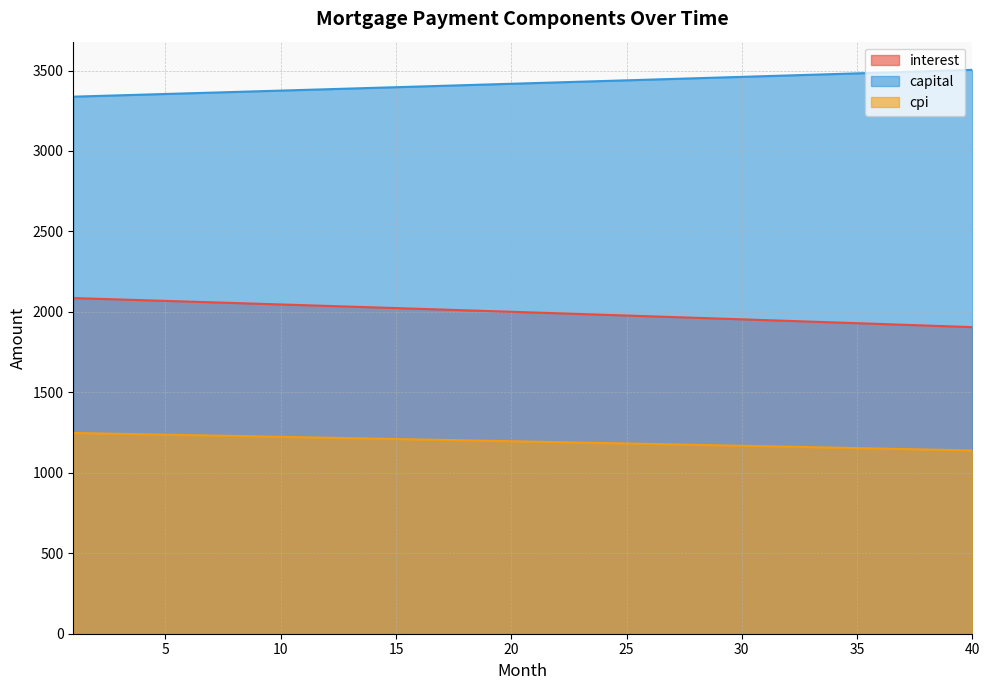

What is the approximate value of interest at 14?

2028.2